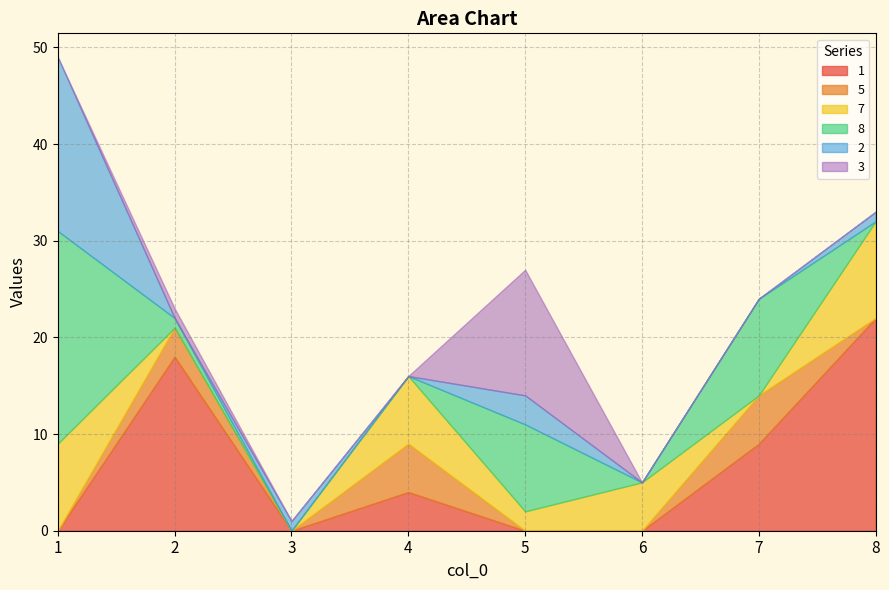

Which series has the largest total across all categories?

1